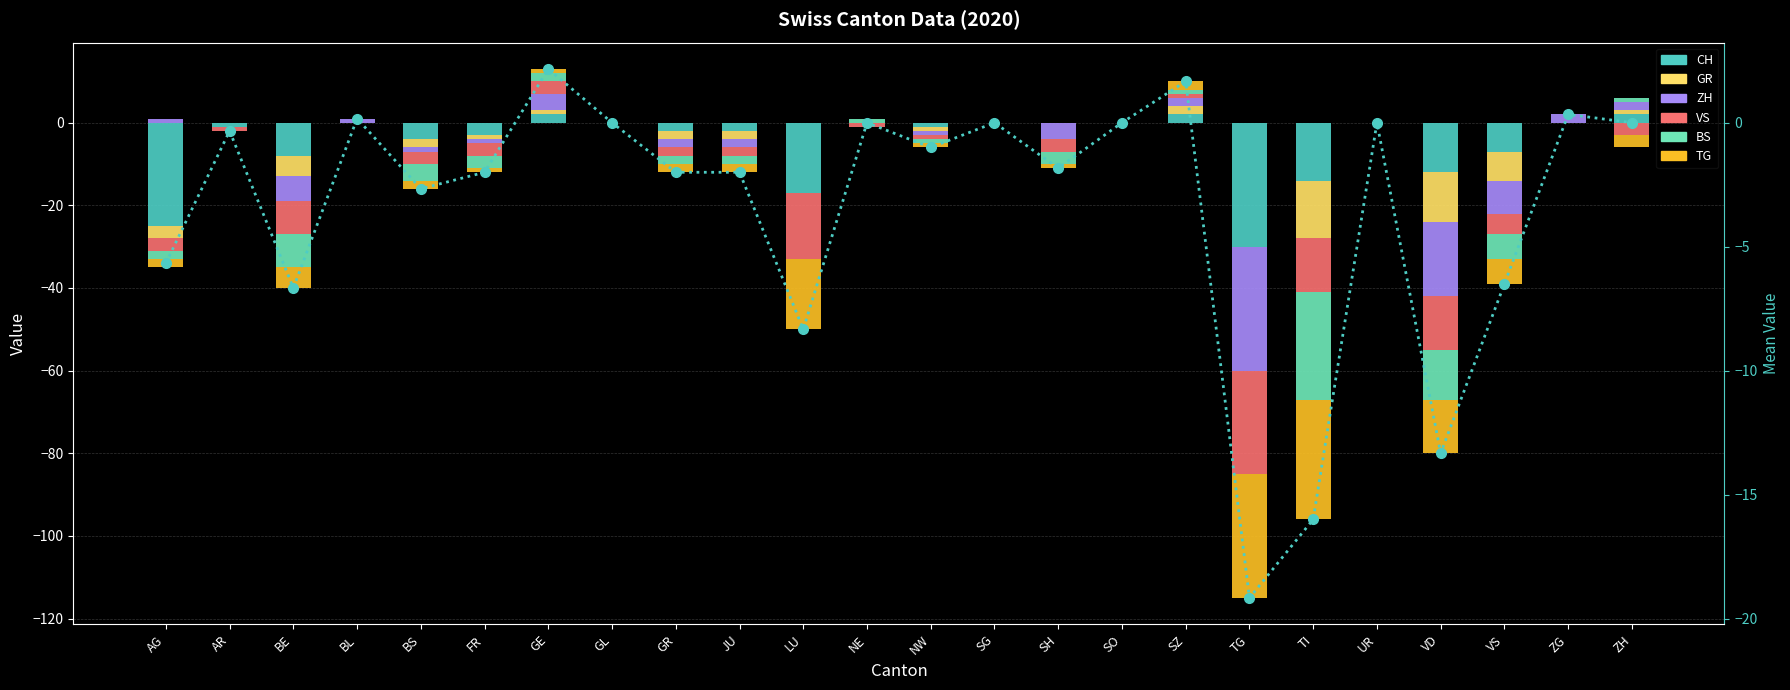

Is the value of ZH at ZG greater than the value of GR at BE?

Yes